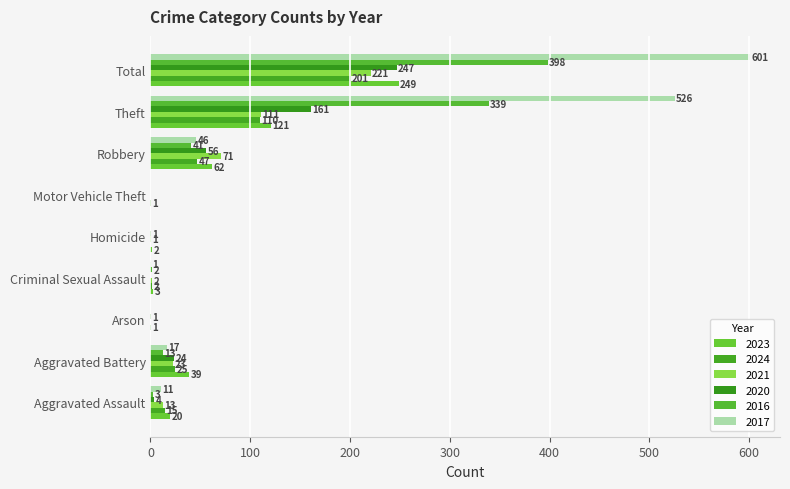

Which label corresponds to the largest value in the chart?

Total